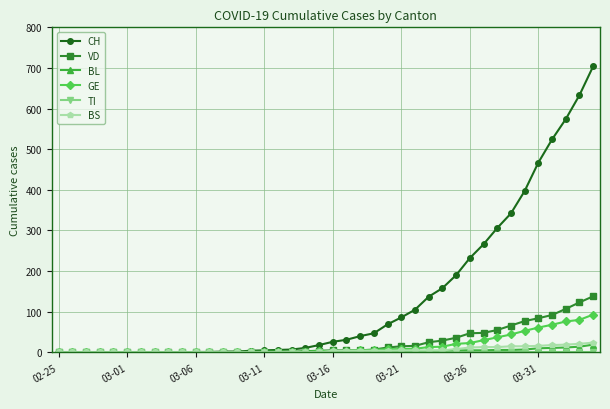

Which series has the widest spread of values?

CH